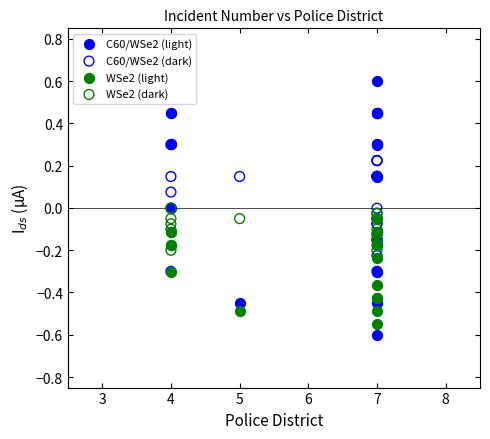

What are all the series names shown in the legend?

C60/WSe2 (light), C60/WSe2 (dark), WSe2 (light), WSe2 (dark)